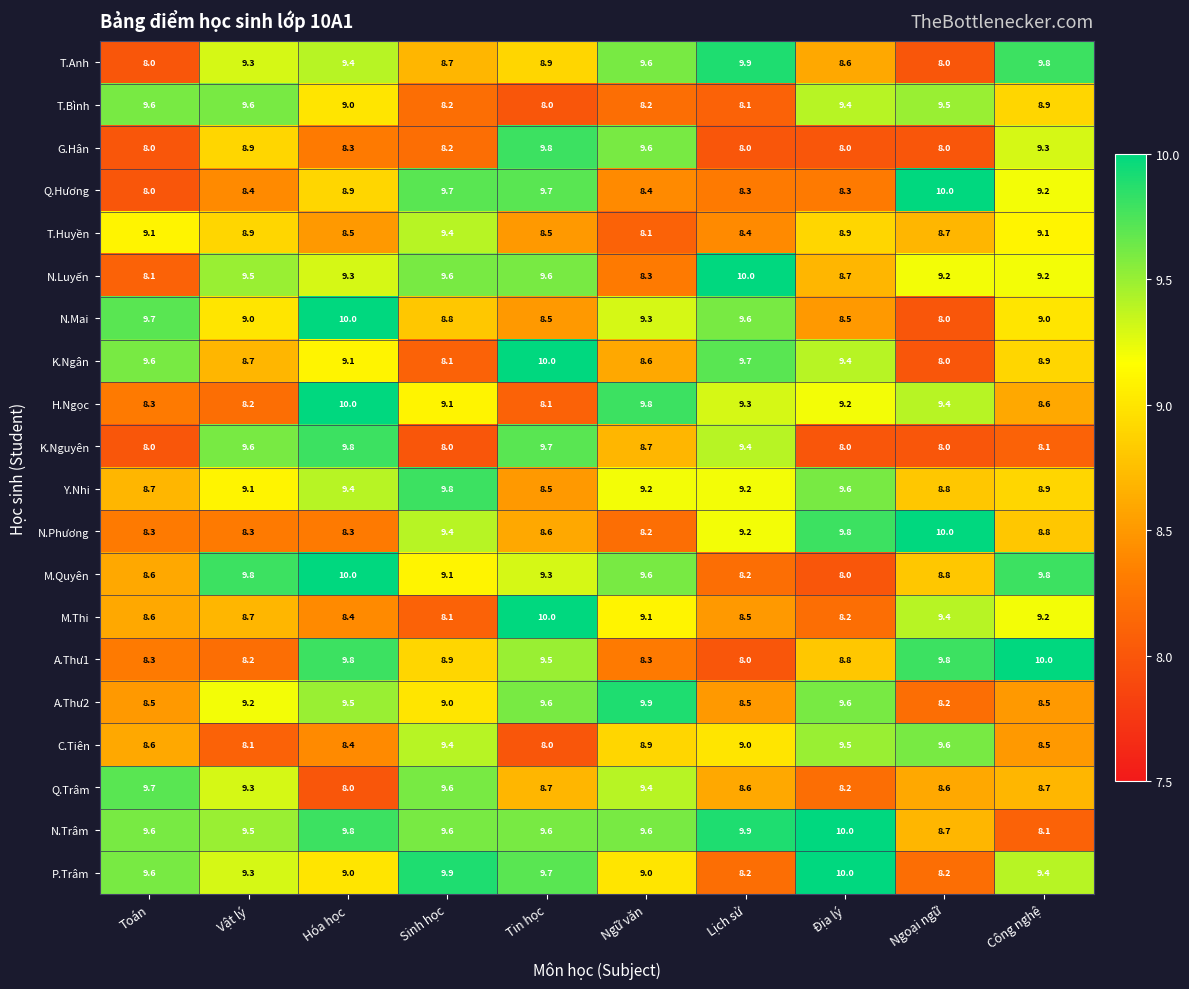

The N.Luyến series shows 15.9 at Hóa học. True or false?

False